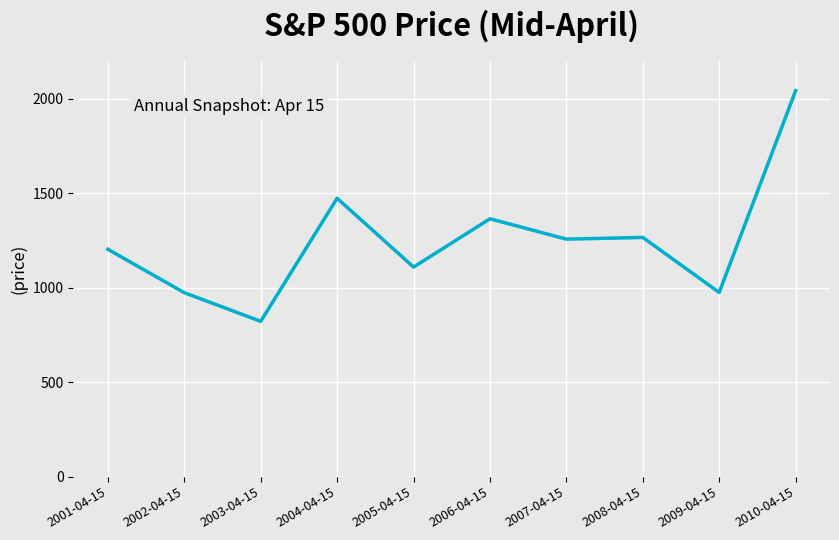

How many distinct data groups are displayed?

1